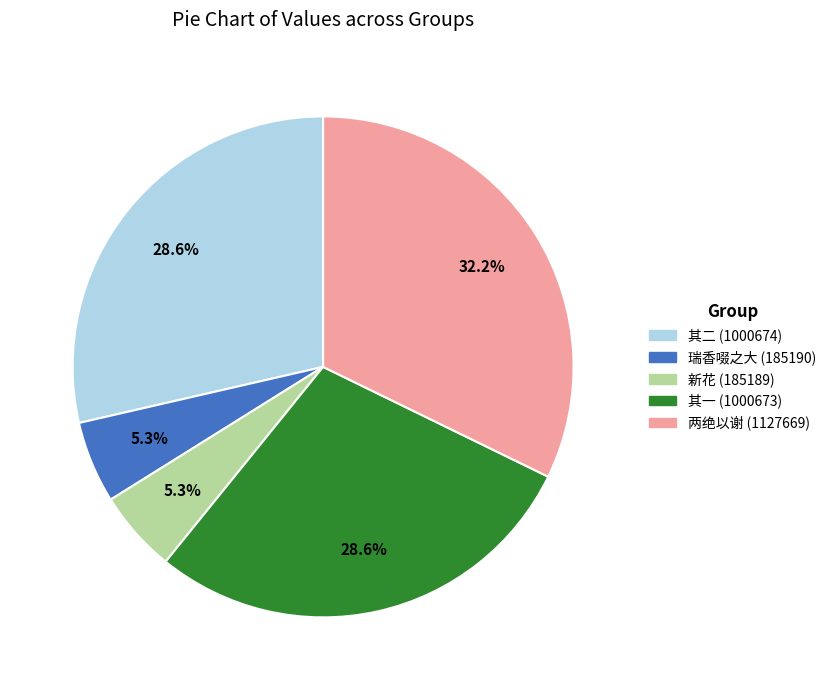

Is there a majority slice in this chart?

No